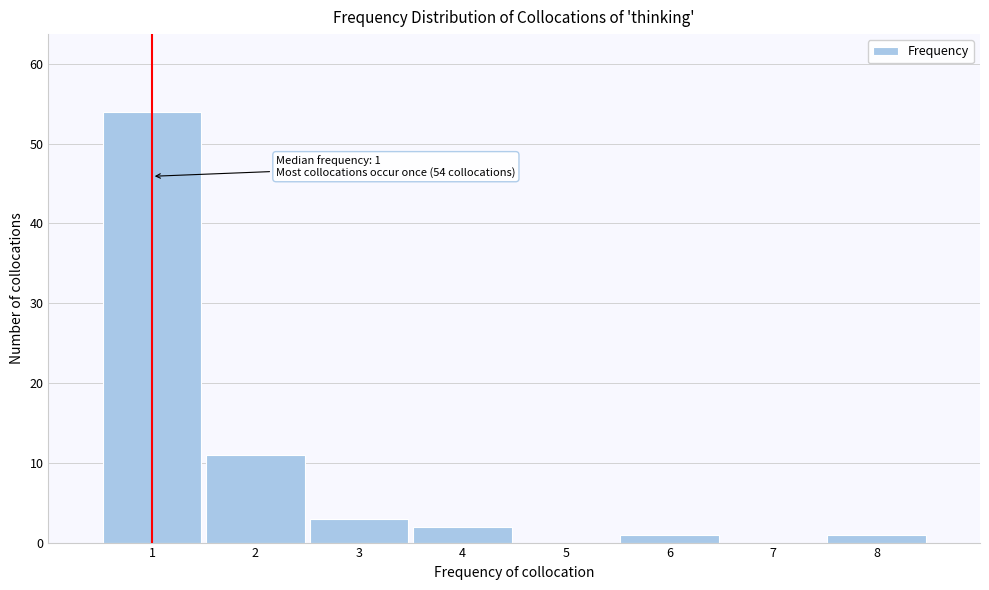

Reading left to right, list all the values displayed in this chart.

1=54	2=11	3=3	4=2	5=0	6=1	7=0	8=1